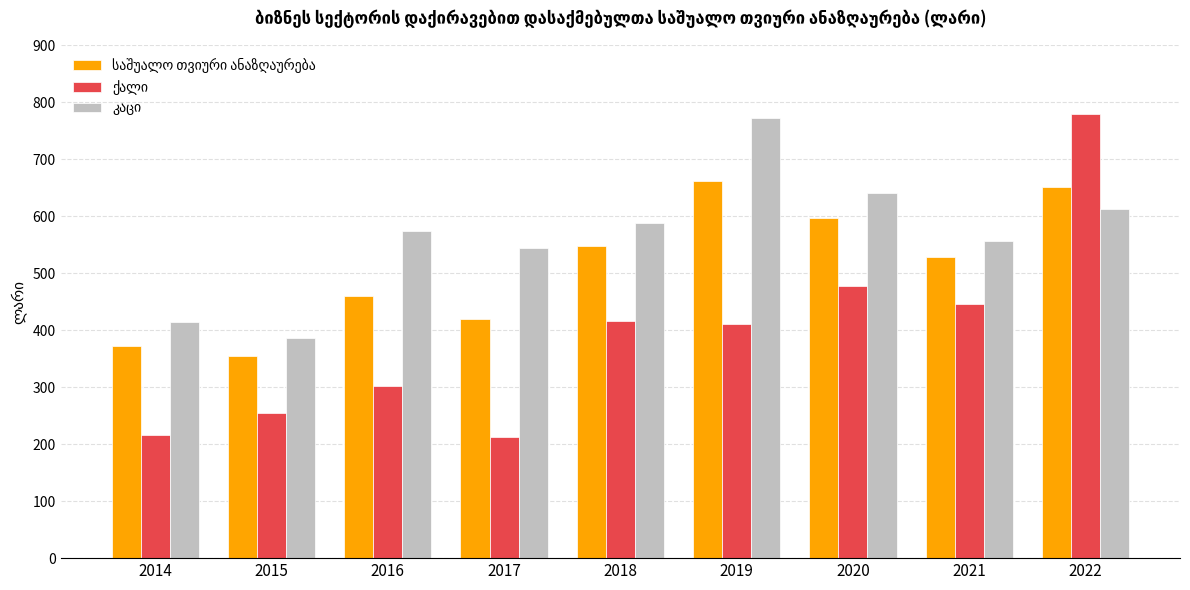

What is the maximum value shown in the chart?

780.1